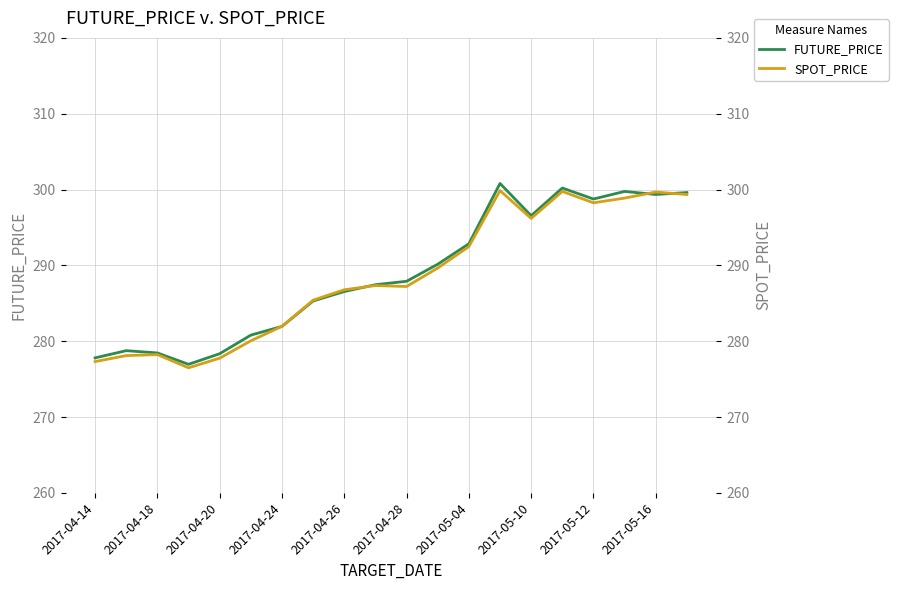

True or false: SPOT_PRICE has more than 1 points higher than both neighbors.

True